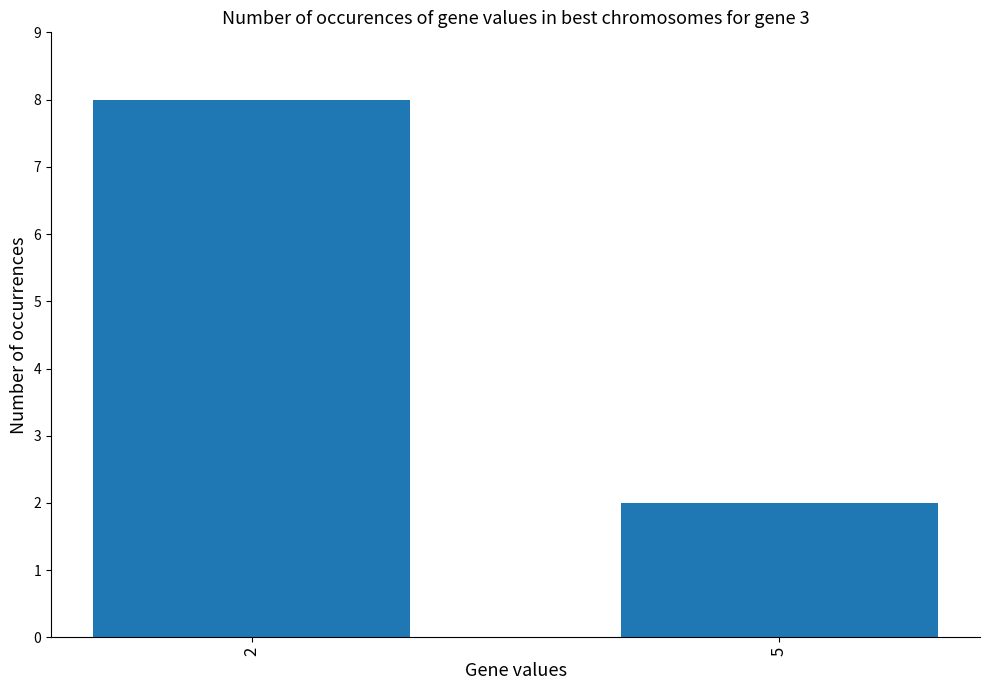

Reading right to left, transcribe all the data shown in this chart.

2	8